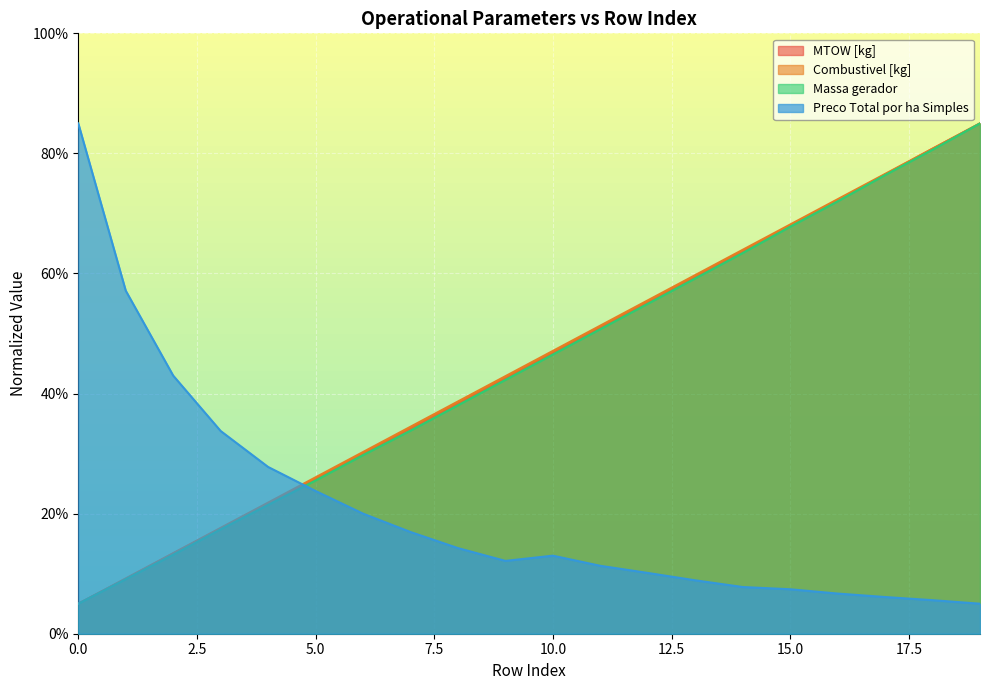

The value of Massa gerador at 0.0 is 5.0. True or false?

True